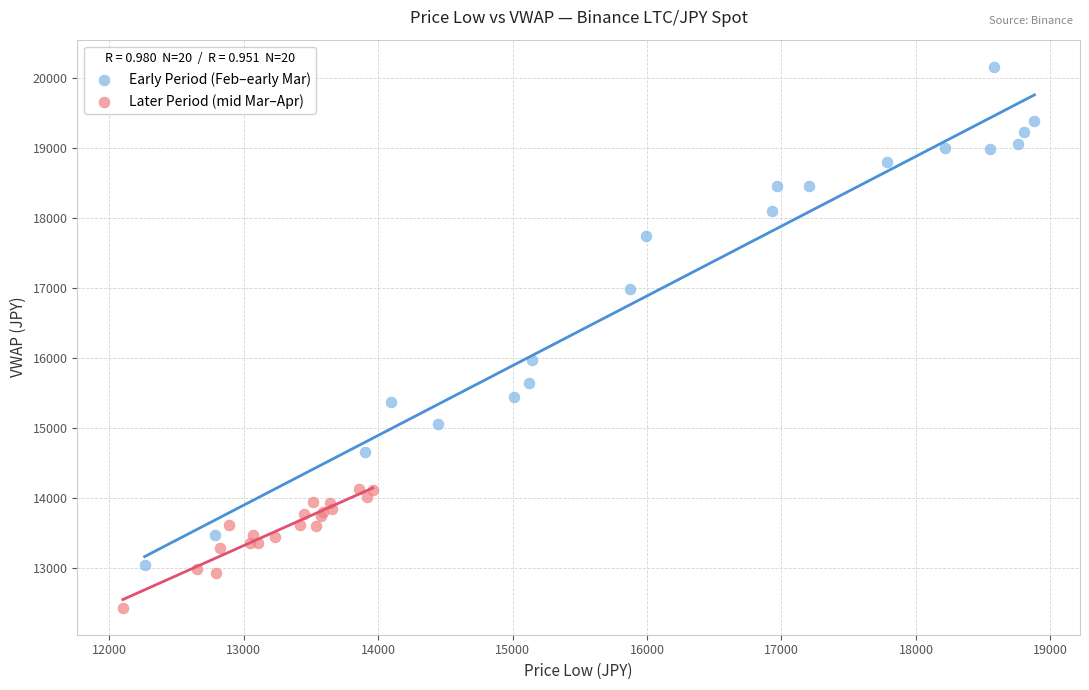

Which series reaches the maximum Y coordinate?

Early Period (Feb–early Mar)